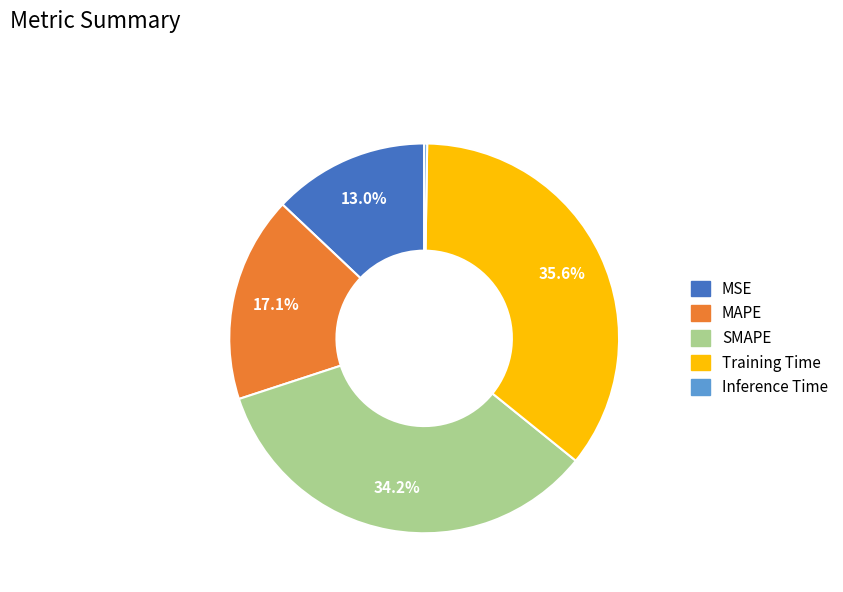

Does Training Time account for over 50% of the chart?

No